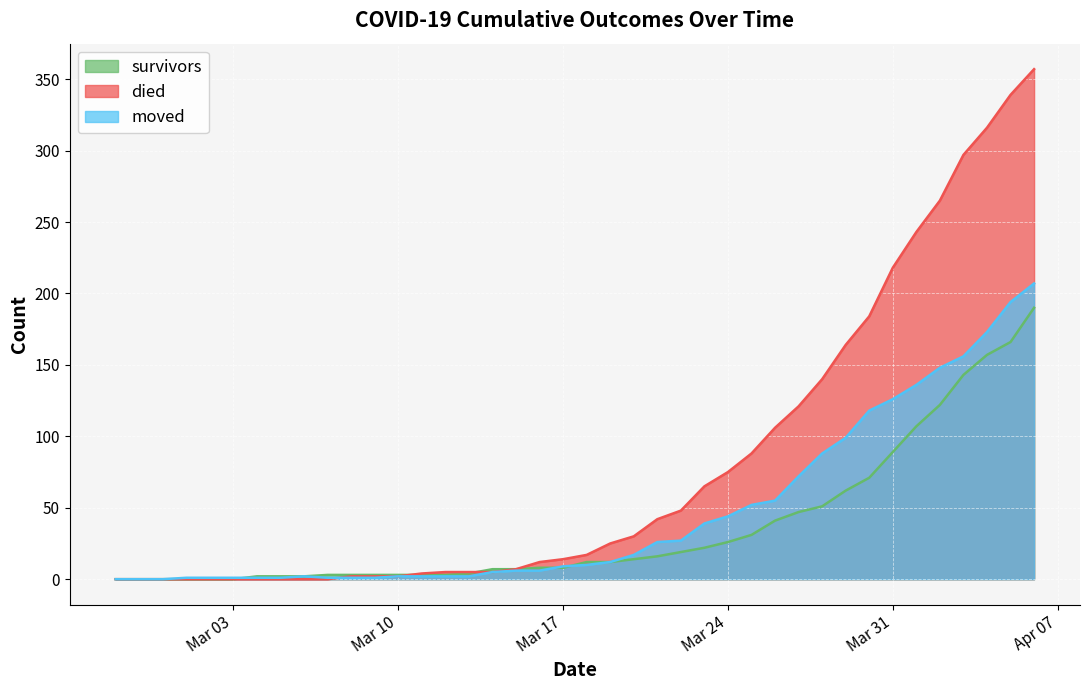

How many data points in moved are less than 10?

20